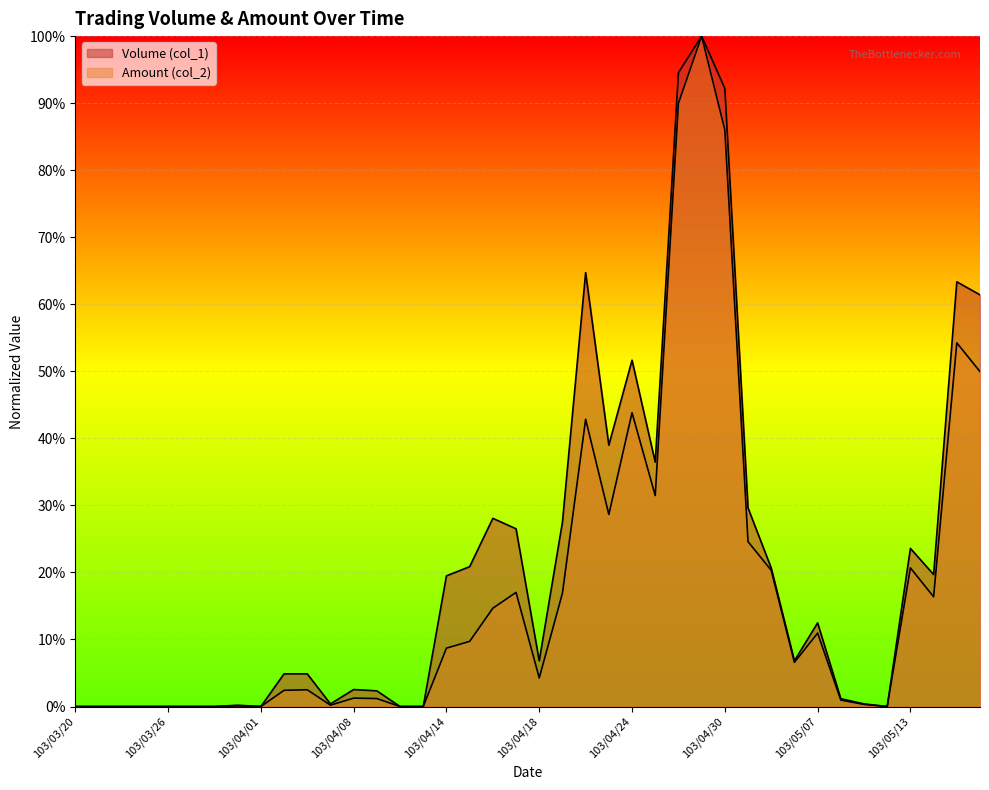

Is the value of Amount (col_2) at 103/05/12 greater than the value of Volume (col_1) at 103/04/15?

No